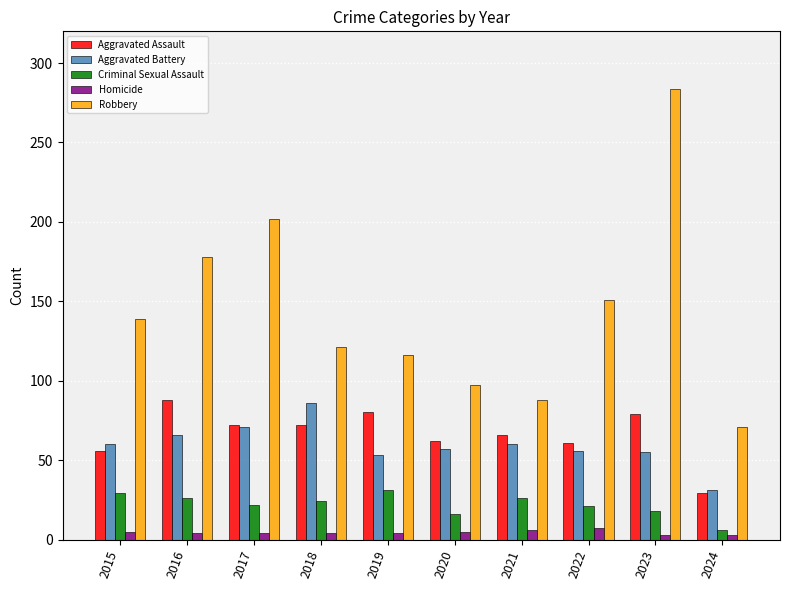

Rank the series at 2022 from lowest to highest value.

Homicide, Criminal Sexual Assault, Aggravated Battery, Aggravated Assault, Robbery